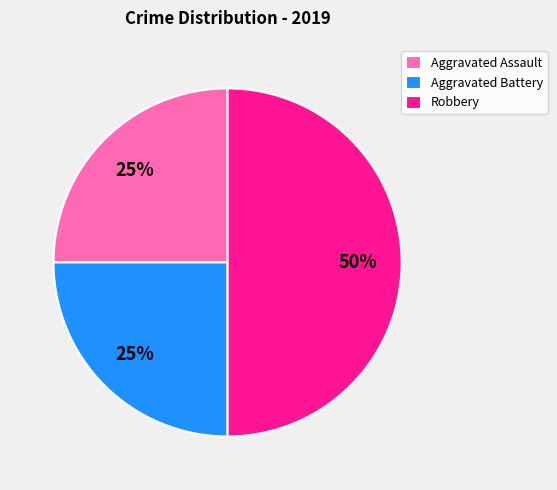

To the nearest percent, what is the difference between the largest and smallest slice percentages?

25%